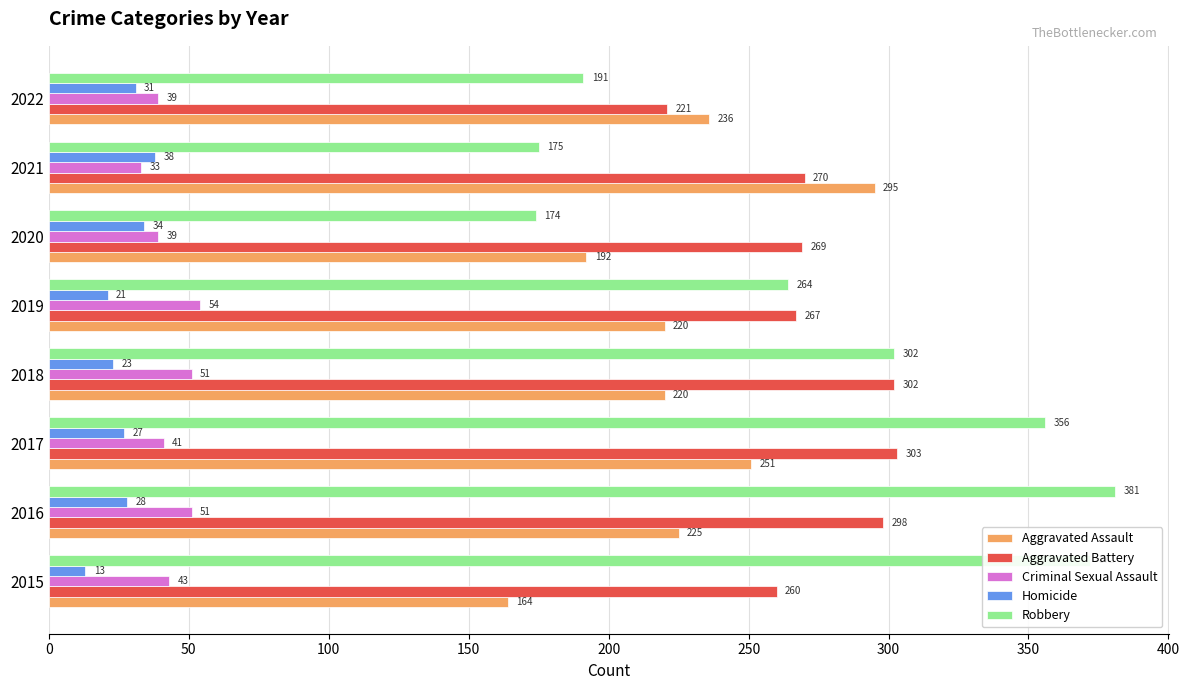

At which label is Robbery closest to 277?

2019